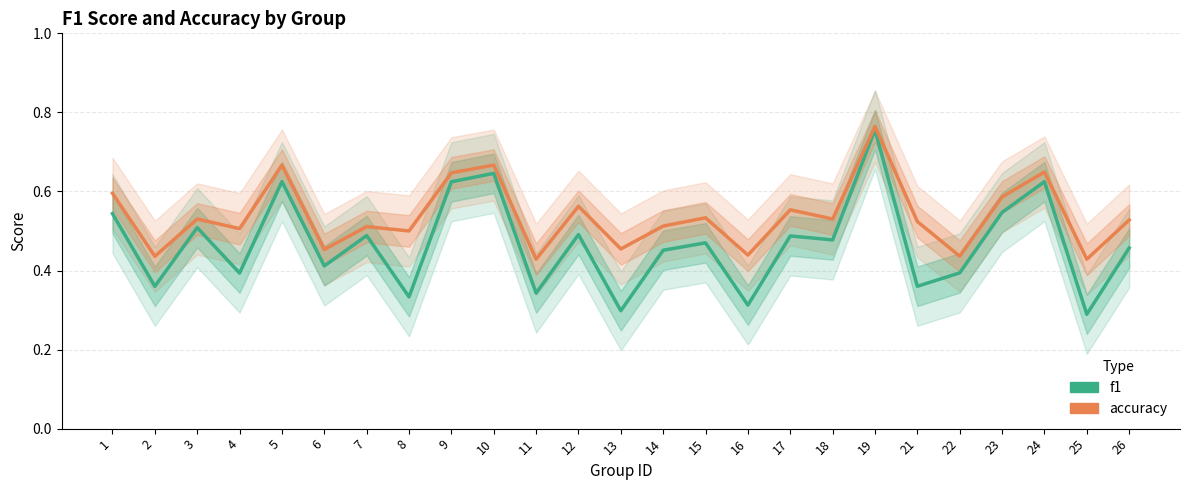

Which has a higher value, 23 or 19?

19